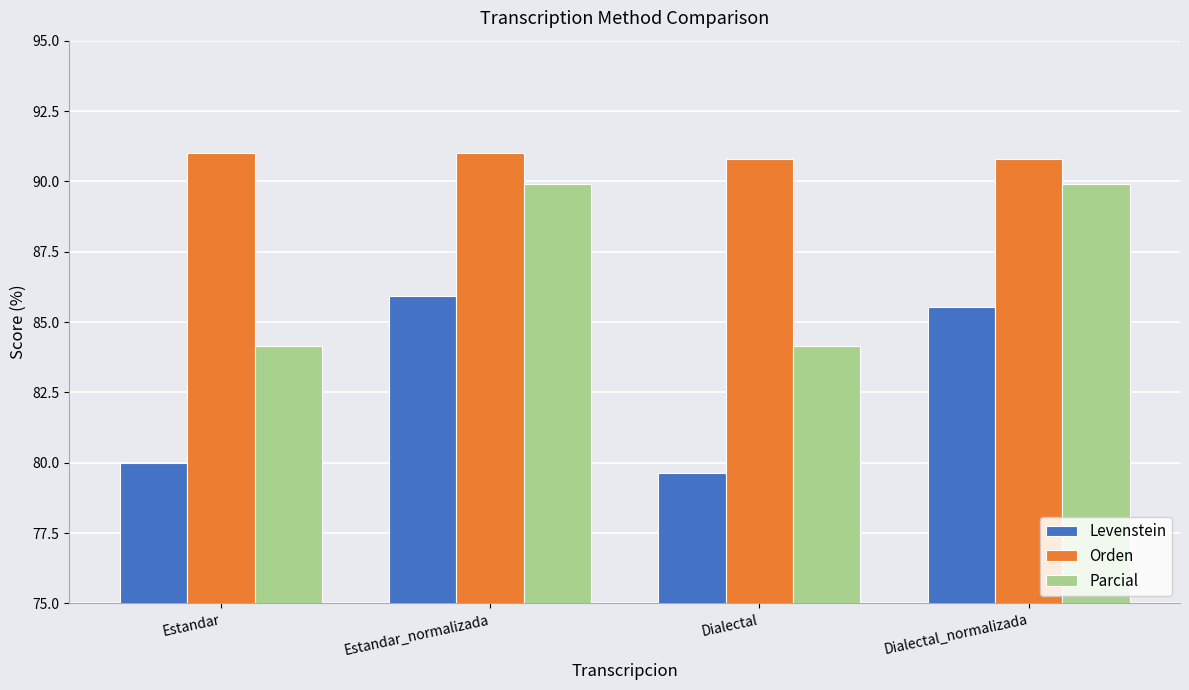

What is the lowest value of the Parcial series?

84.2